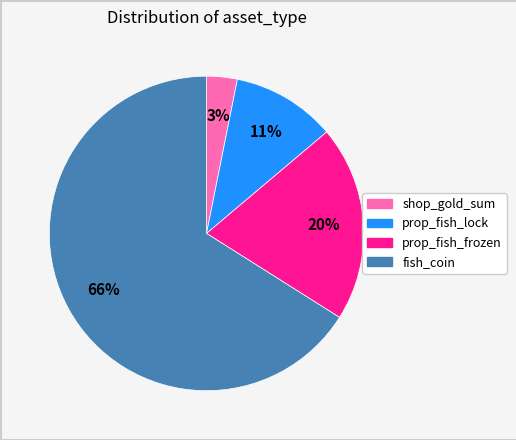

What percentage is the shop_gold_sum slice, to the nearest percent?

3%